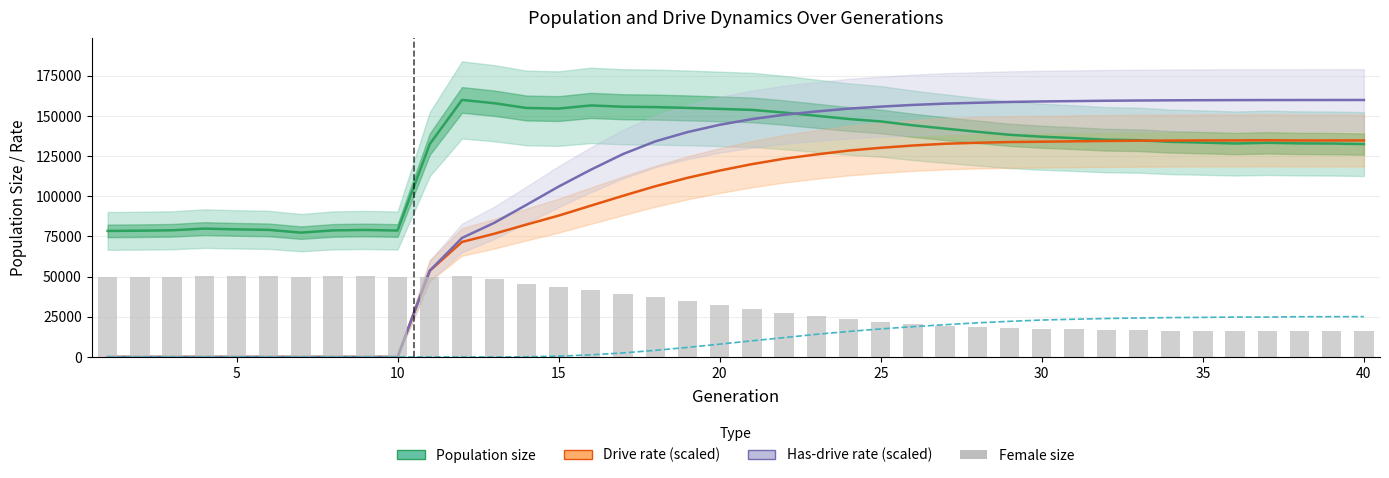

List the series in order of their peak value, lowest first.

r2 rate (scaled), Female size, Drive rate (scaled), Has-drive rate (scaled), Population size (total)